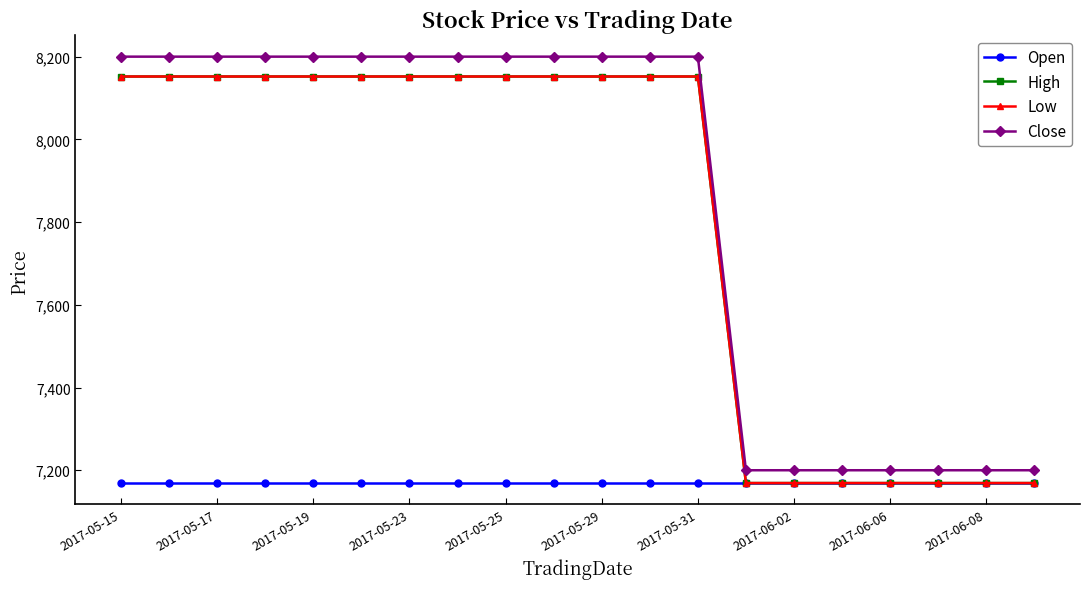

Is this an area chart (filled region under the line)?

No